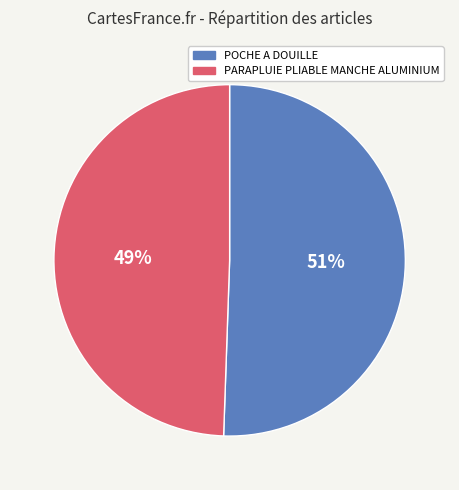

Approximately how many times larger is the value at PARAPLUIE PLIABLE MANCHE ALUMINIUM compared to POCHE A DOUILLE?

1.0